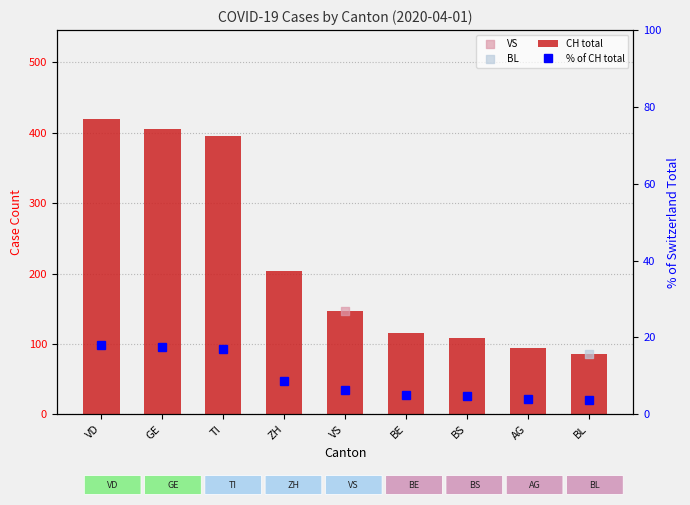

Which series reaches the maximum Y coordinate?

CH total